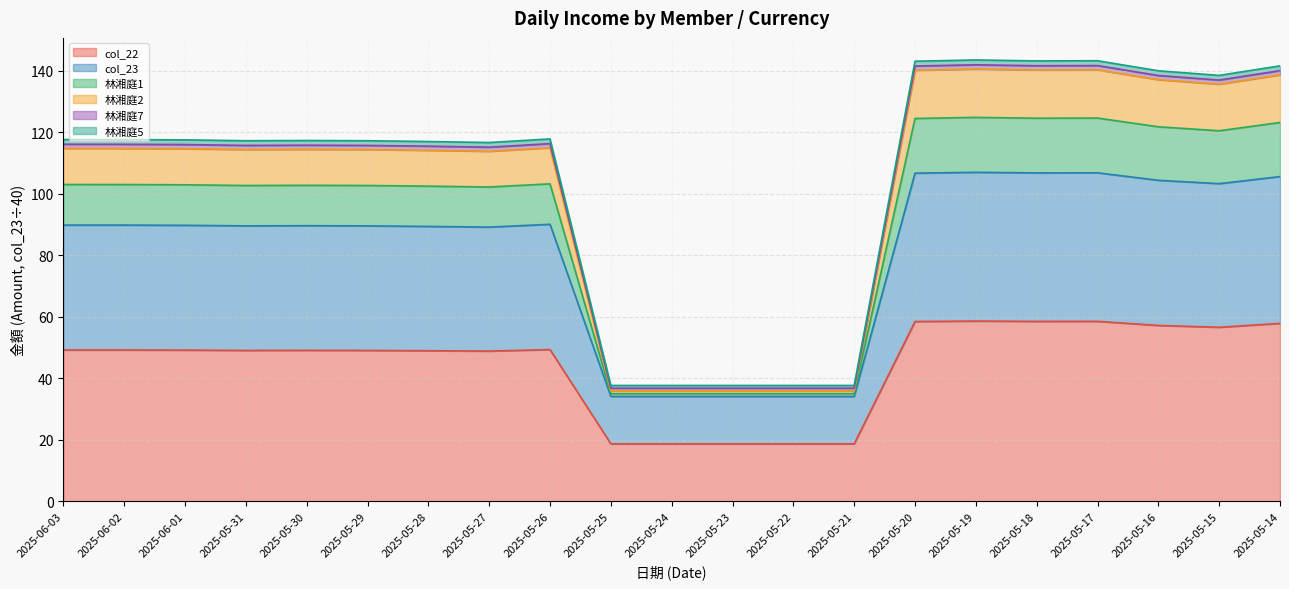

True or false: col_22 has a value of 49.1 at 2025-05-29.

True